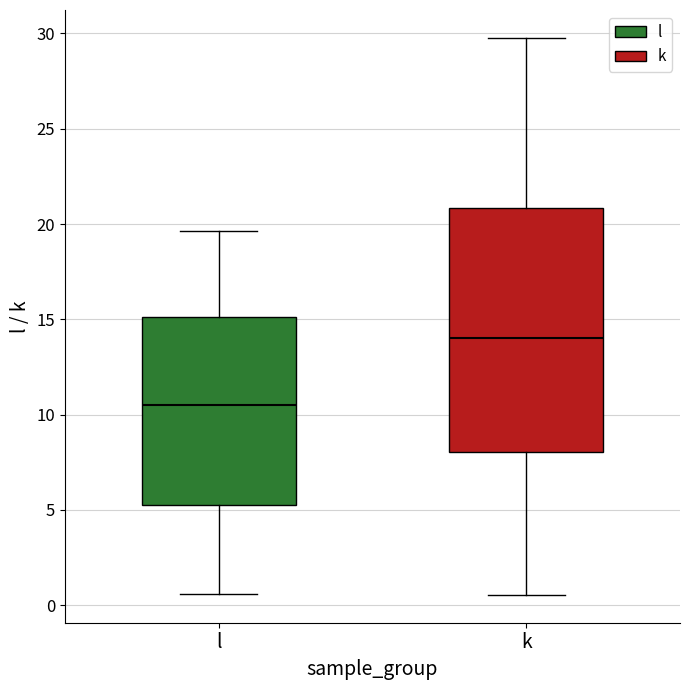

Reading left to right, transcribe this box plot: for each box, give where its median line is, the range the box spans, and where its two whiskers end, as read against the y-axis. The values are not printed on the chart, so give them approximately, as read against the axis.

l: median 10.5, box 5.5 to 15.0, whiskers 0.5 to 19.5
k: median 14.0, box 8.0 to 21.0, whiskers 0.5 to 30.0